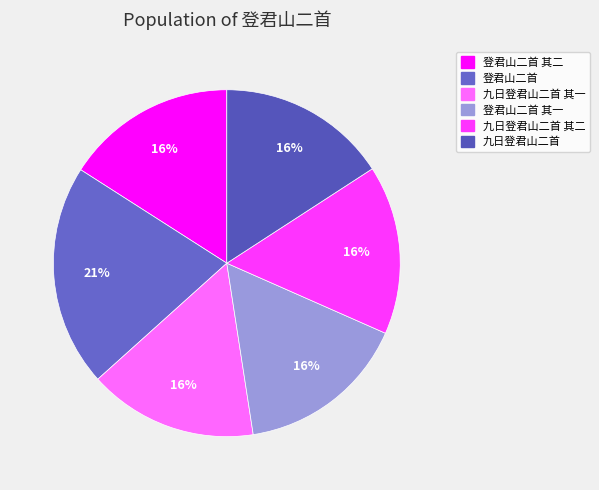

Does 登君山二首 其二 represent more than half of the total?

No